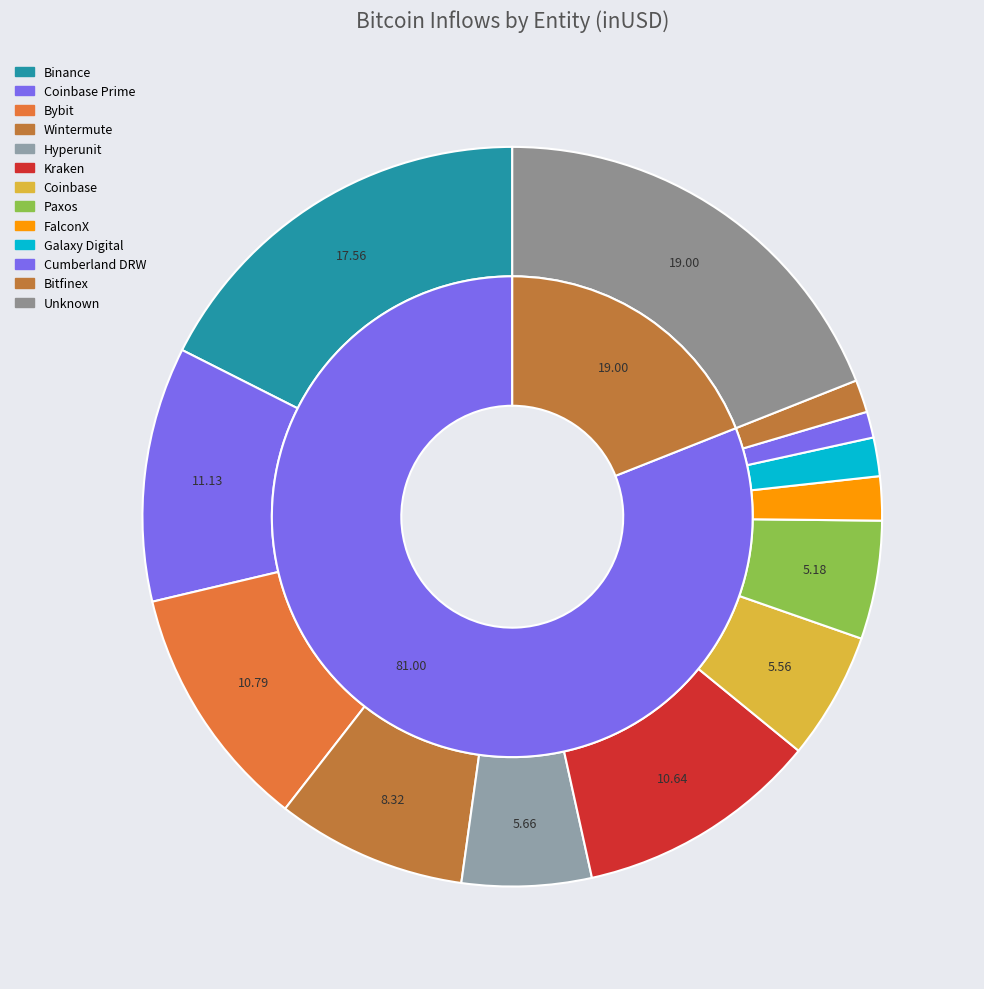

The Galaxy Digital slice represents 1% of the pie. True or false?

False